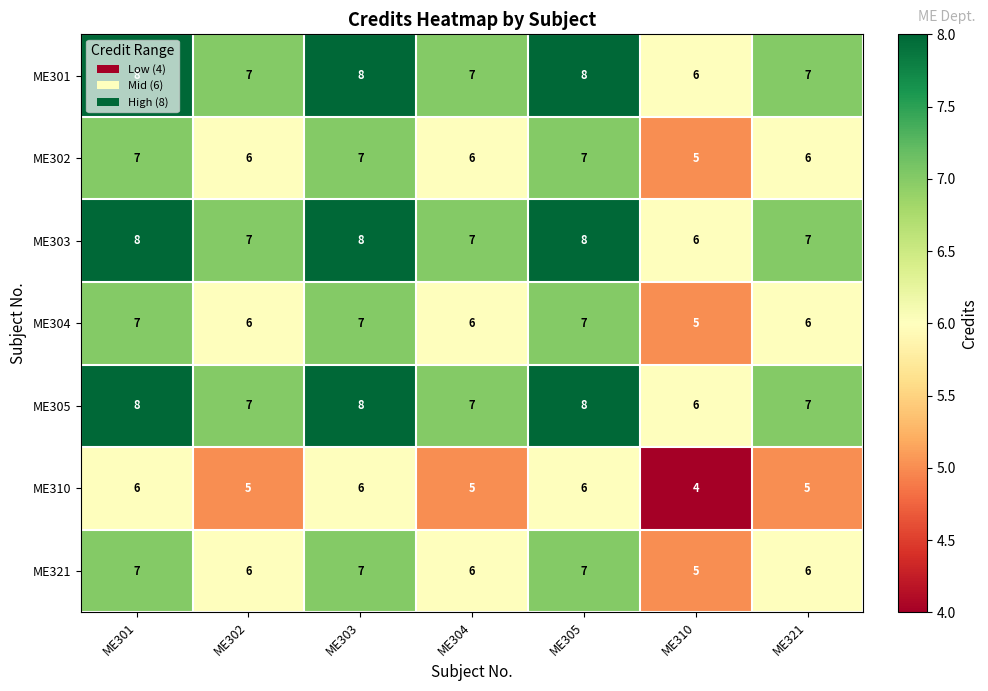

What is the sum of all ME304 values?

44